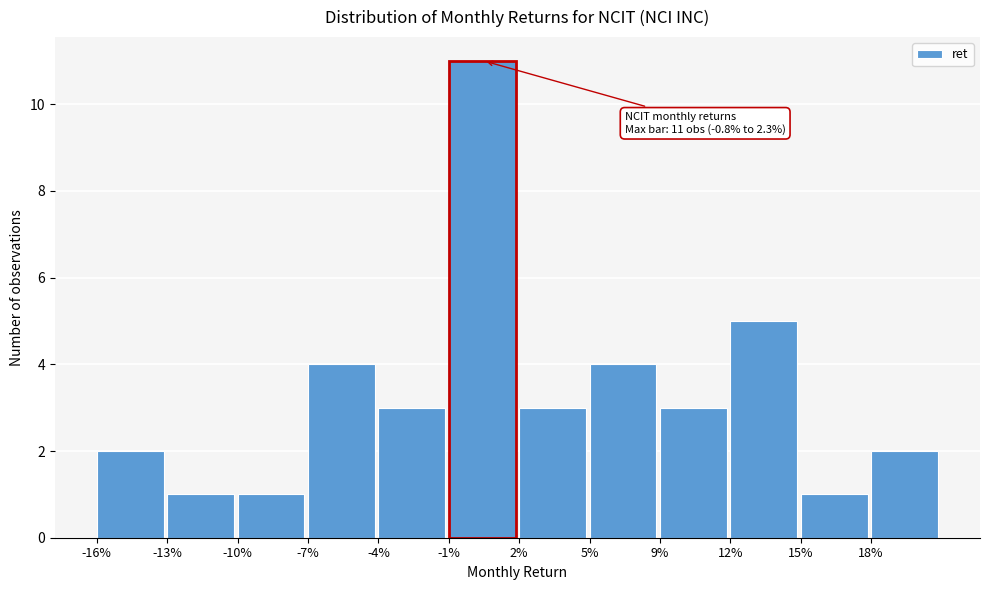

Reading right to left, what are all the values shown in this chart?

18%=2	15%=1	12%=5	9%=3	5%=4	2%=3	-1%=11	-4%=3	-7%=4	-10%=1	-13%=1	-16%=2